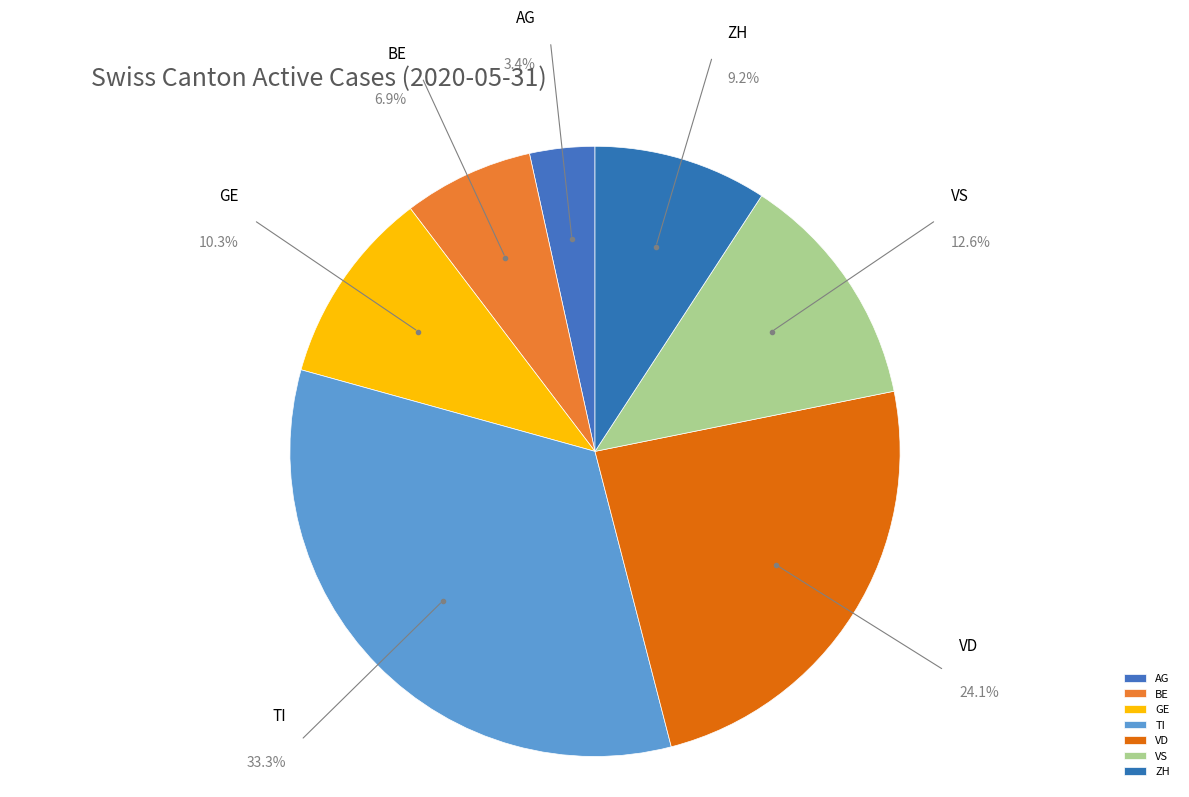

What portion of the pie excludes AG?

96.6%